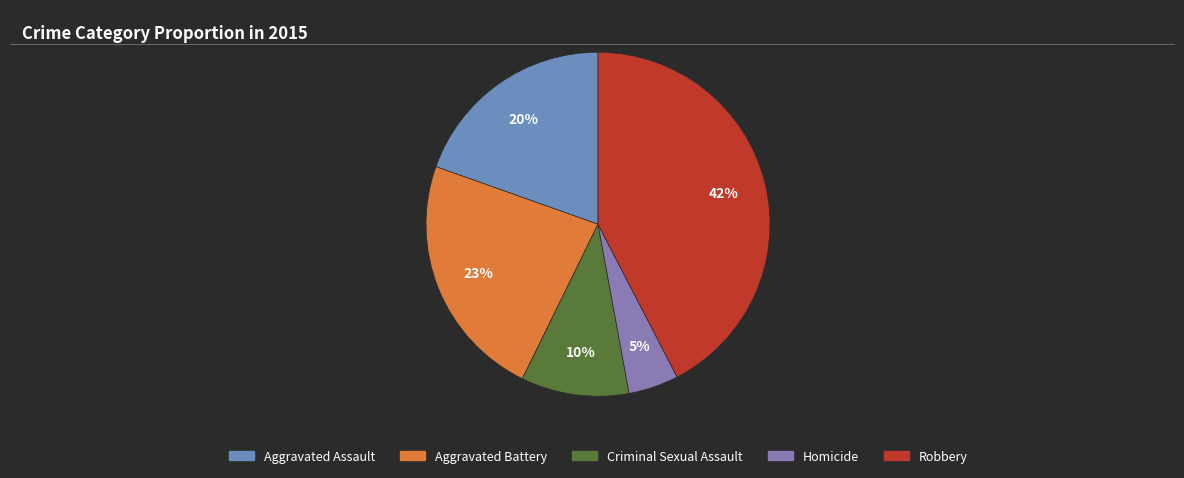

How many slices are in this pie chart?

5